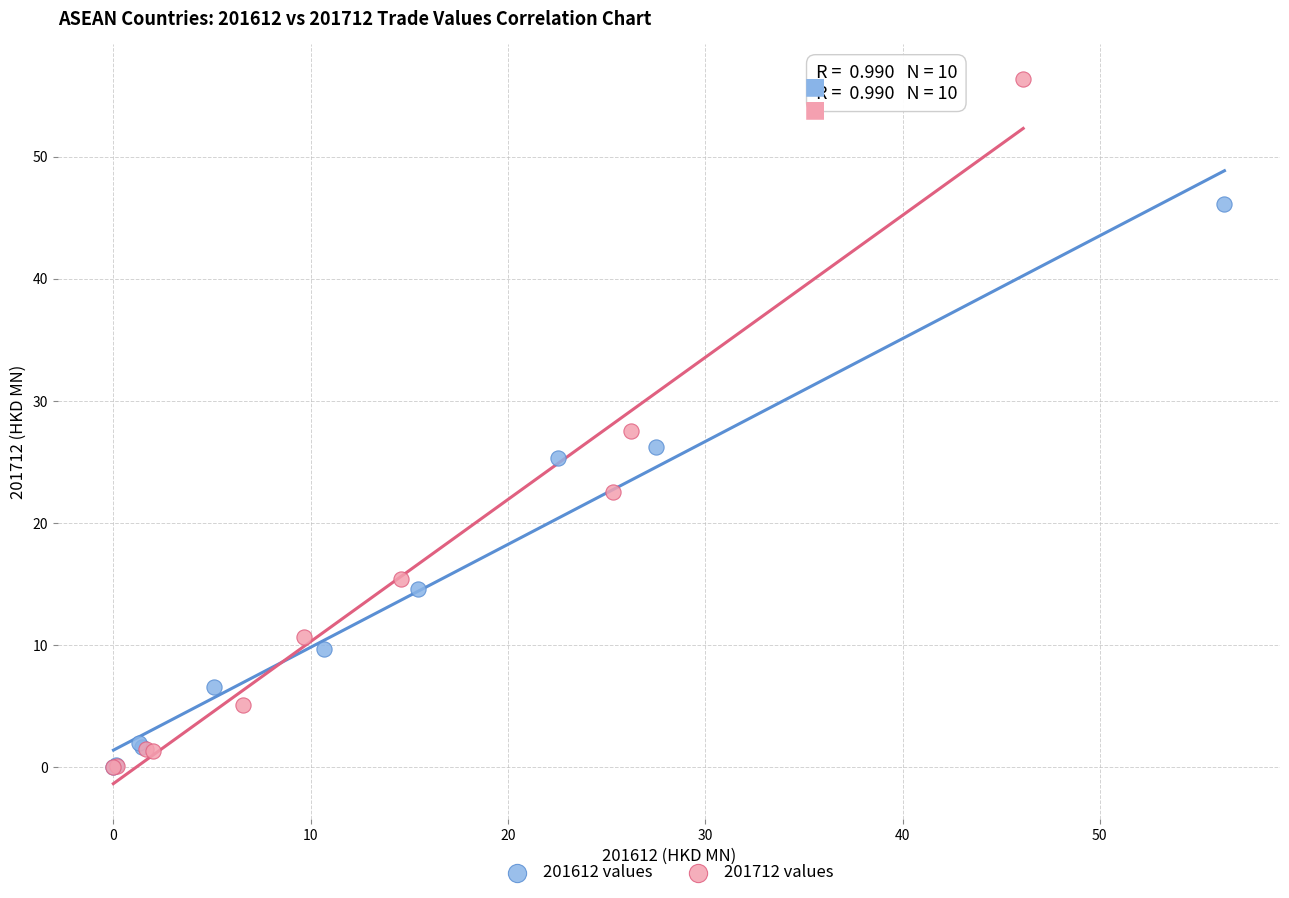

Which series reaches the maximum Y coordinate?

201712 values